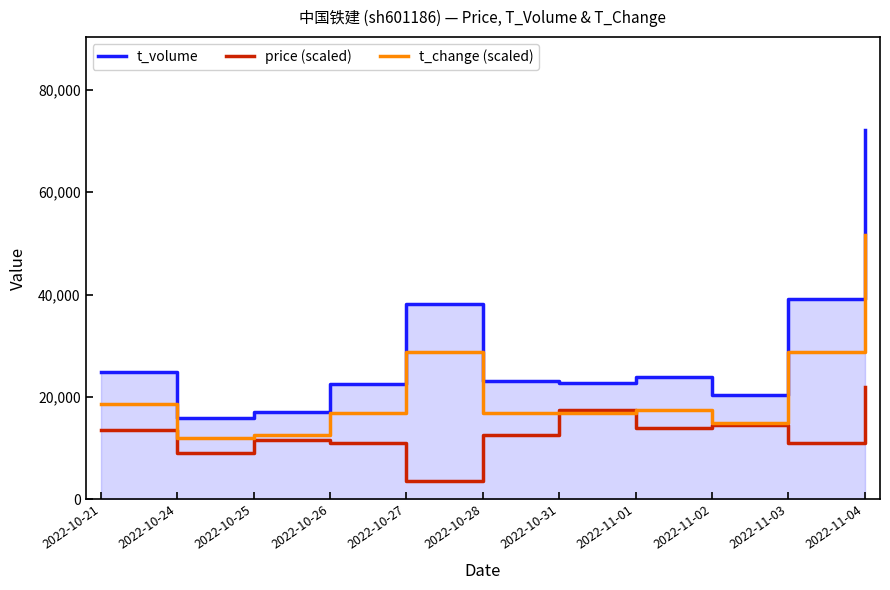

How many categories are shown in the chart?

11